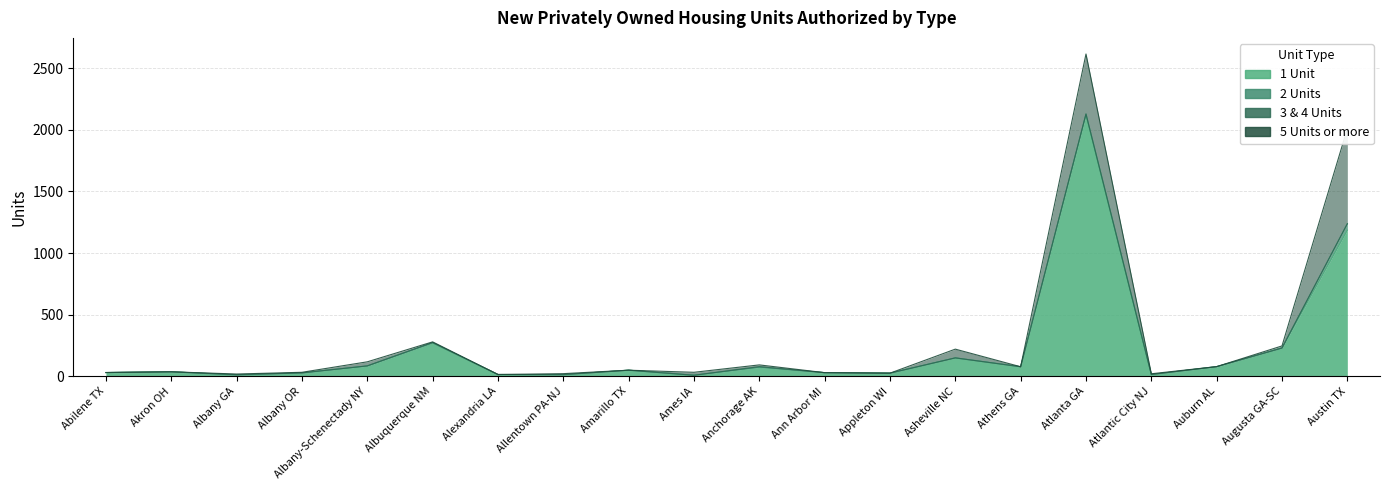

How many values in the 5 Units or more series exceed 5?

9